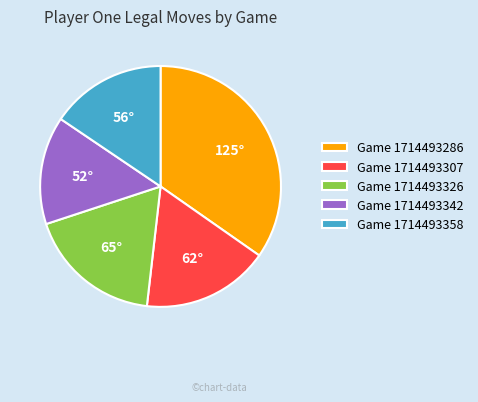

Rank the categories by value from highest to lowest.

Game 1714493286, Game 1714493326, Game 1714493307, Game 1714493358, Game 1714493342